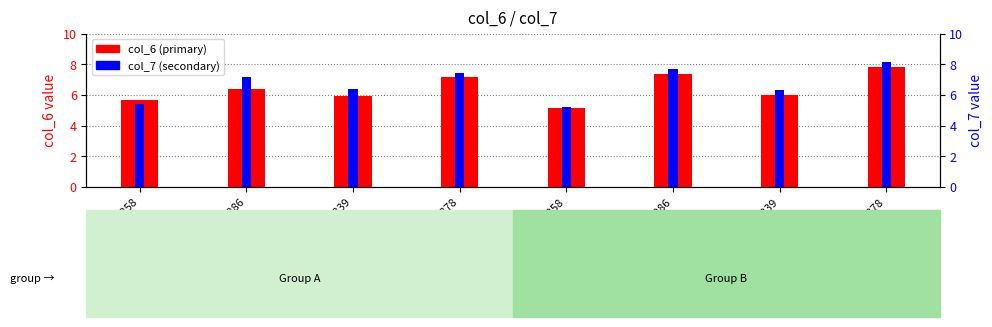

What is the total value across all series at 3dohA286?

13.6